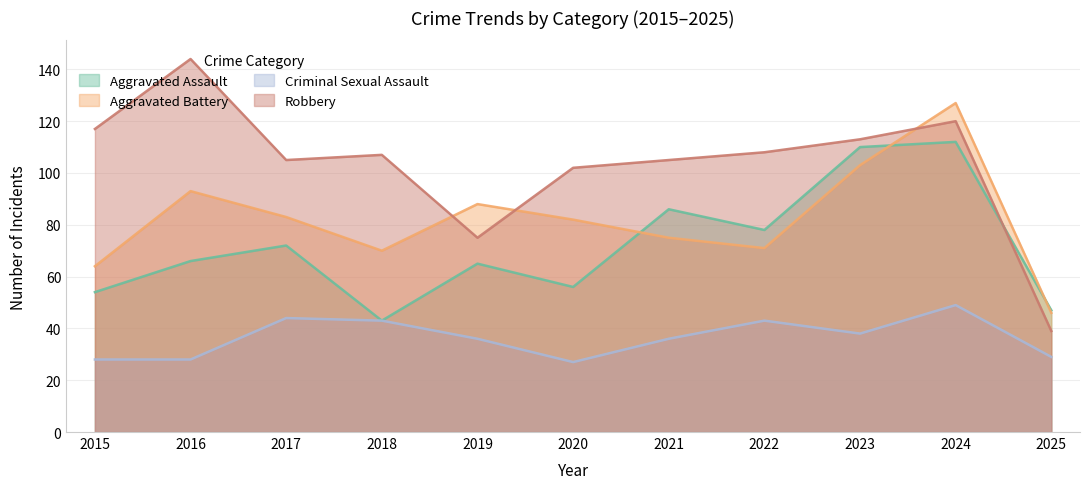

True or false: Aggravated Assault and Criminal Sexual Assault intersect in this chart.

False